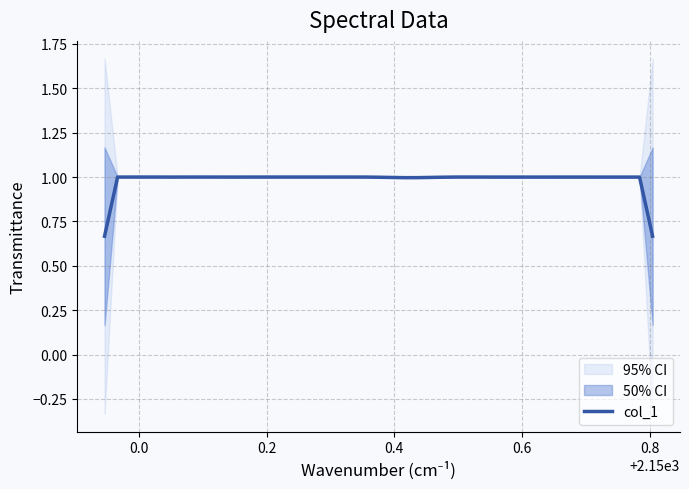

Reading right to left, extract all data points from this chart.

0.7	1.0	1.0	1.0	1.0	1.0	1.0	1.0	1.0	1.0	1.0	1.0	1.0	1.0	1.0	1.0	1.0	1.0	1.0	1.0	1.0	1.0	1.0	1.0	1.0	1.0	1.0	1.0	1.0	1.0	1.0	1.0	1.0	1.0	1.0	1.0	1.0	1.0	1.0	0.7